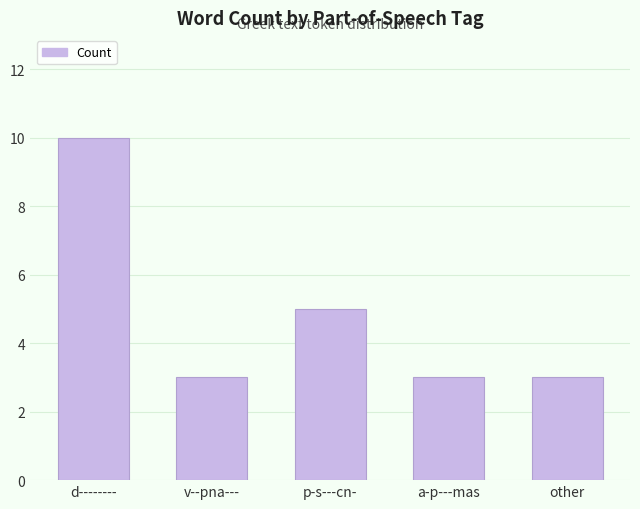

What is the greatest value displayed?

10